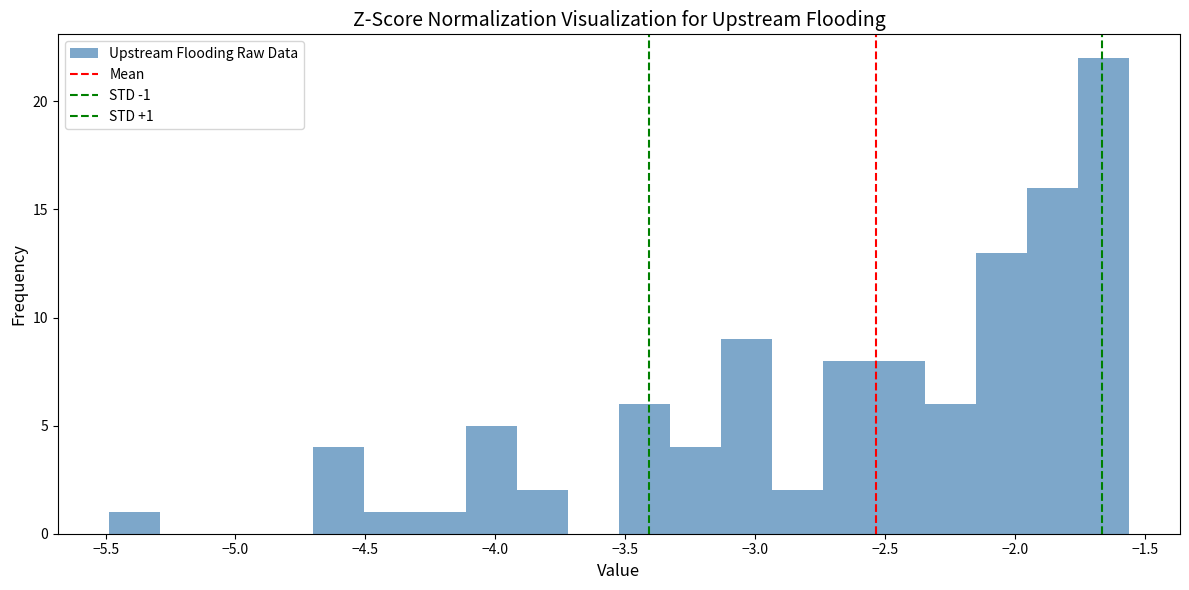

Read against the x-axis, roughly where is the centre of the tallest bar?

-1.65